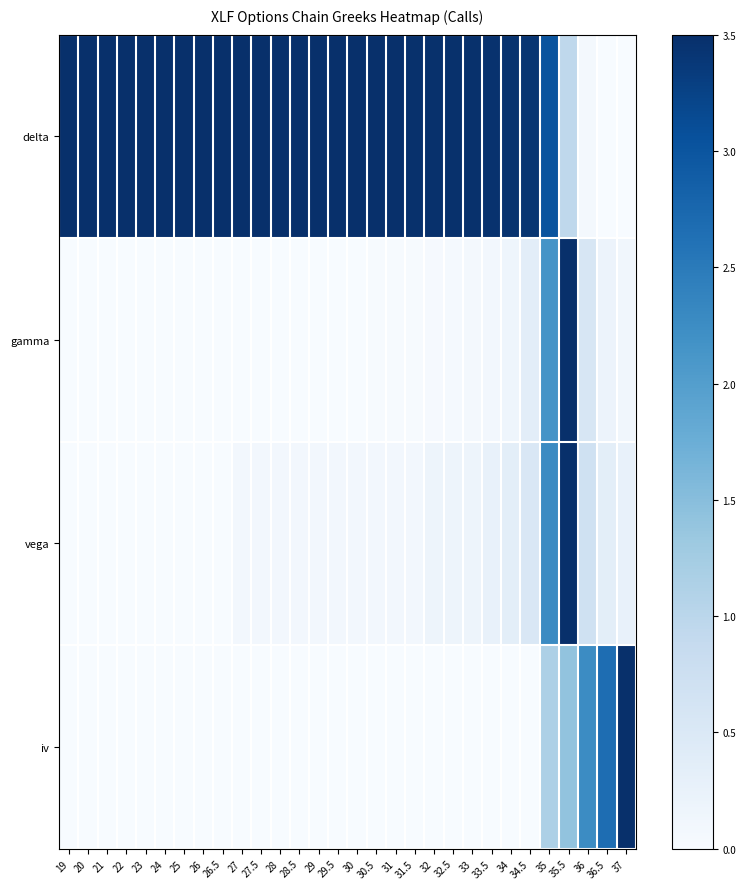

At how many categories does at least one series exceed 3?

28